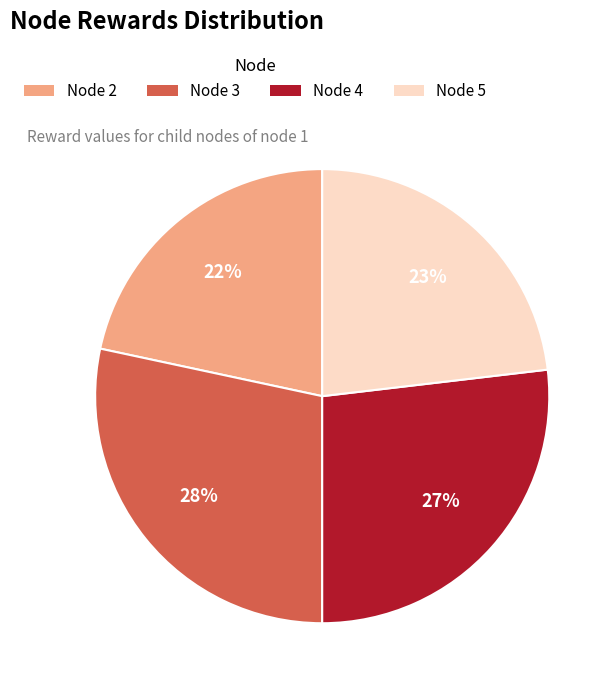

To the nearest percent, what is the average slice percentage?

25%